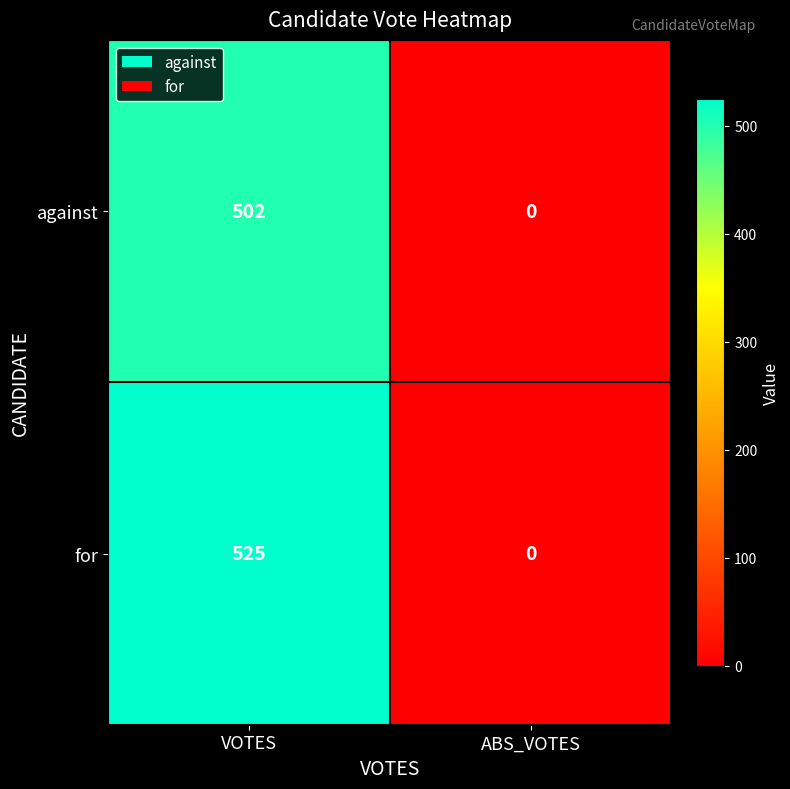

At which label is for closest to 262?

ABS_VOTES